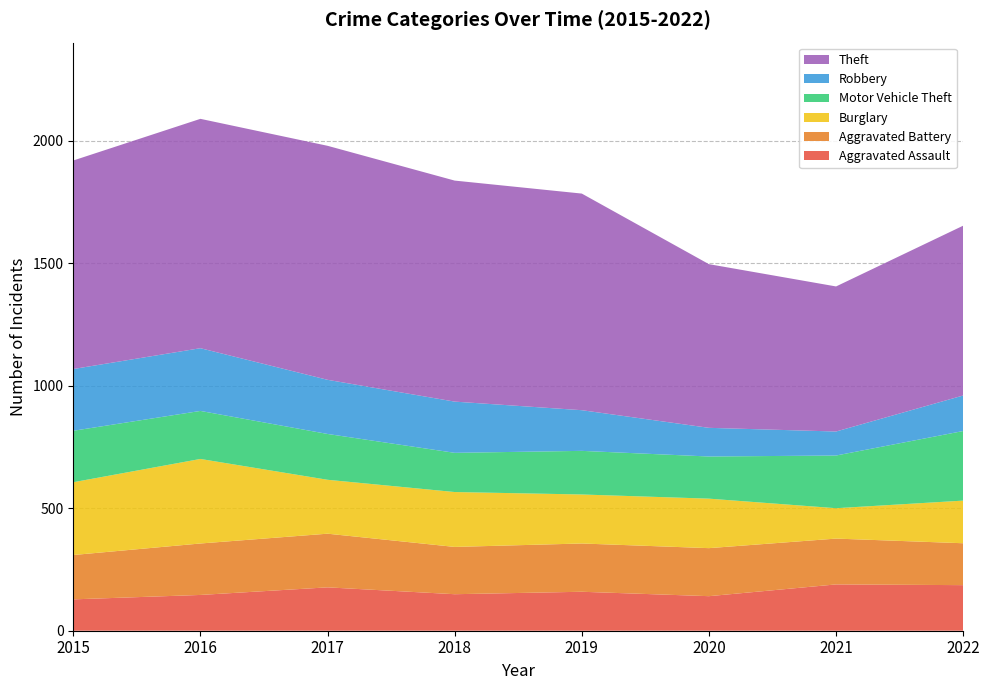

Reading left to right, extract all data points from this chart.

Aggravated Assault: 2015=128	2016=146	2017=177	2018=149	2019=159	2020=141	2021=189	2022=186
Aggravated Battery: 2015=181	2016=210	2017=219	2018=193	2019=197	2020=196	2021=187	2022=171
Burglary: 2015=297	2016=345	2017=220	2018=224	2019=200	2020=202	2021=124	2022=174
Motor Vehicle Theft: 2015=210	2016=196	2017=187	2018=160	2019=178	2020=172	2021=215	2022=284
Robbery: 2015=252	2016=256	2017=221	2018=209	2019=166	2020=117	2021=98	2022=145
Theft: 2015=851	2016=936	2017=955	2018=902	2019=884	2020=668	2021=592	2022=693